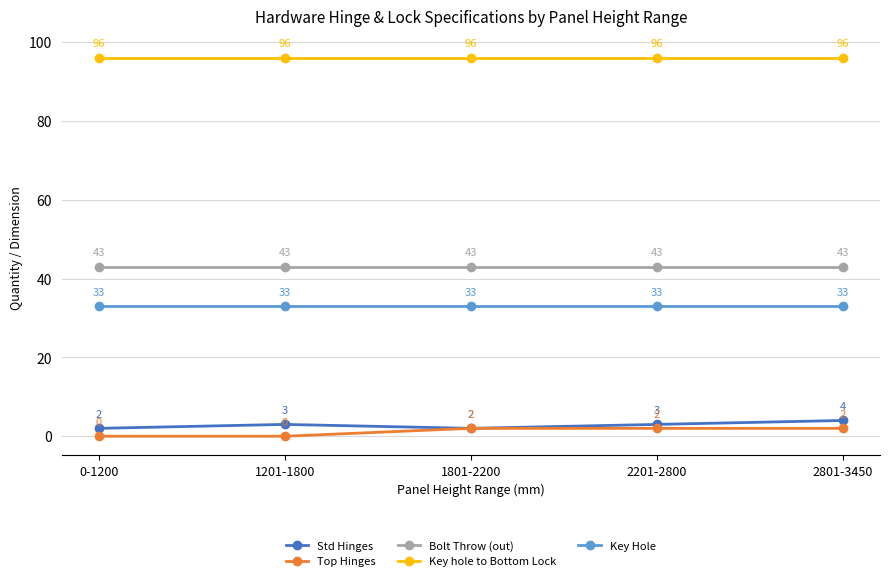

Count the number of categories in the chart.

5